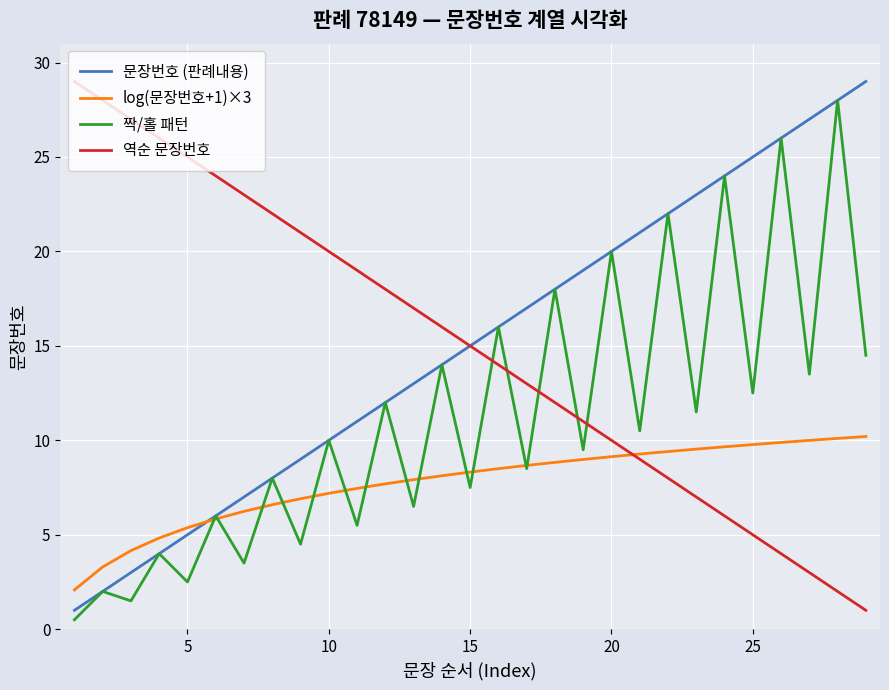

What is the greatest value displayed?

29.0